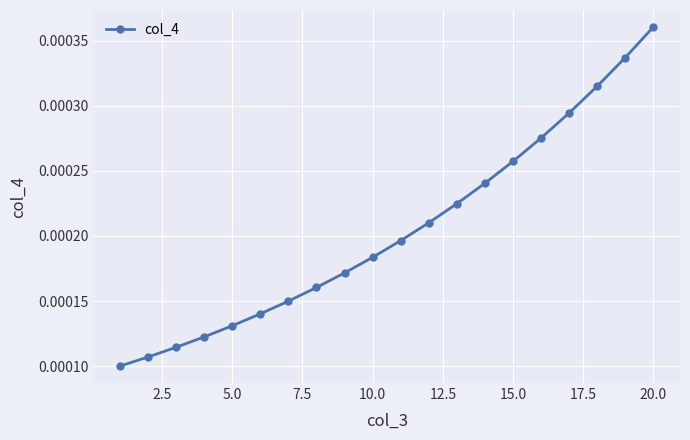

True or false: there are more than 1 points higher than both neighbors.

False